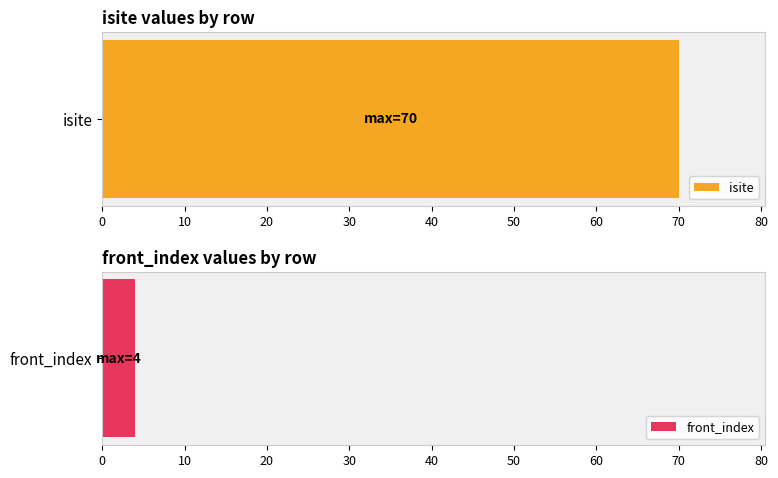

Are the bars horizontal?

Yes